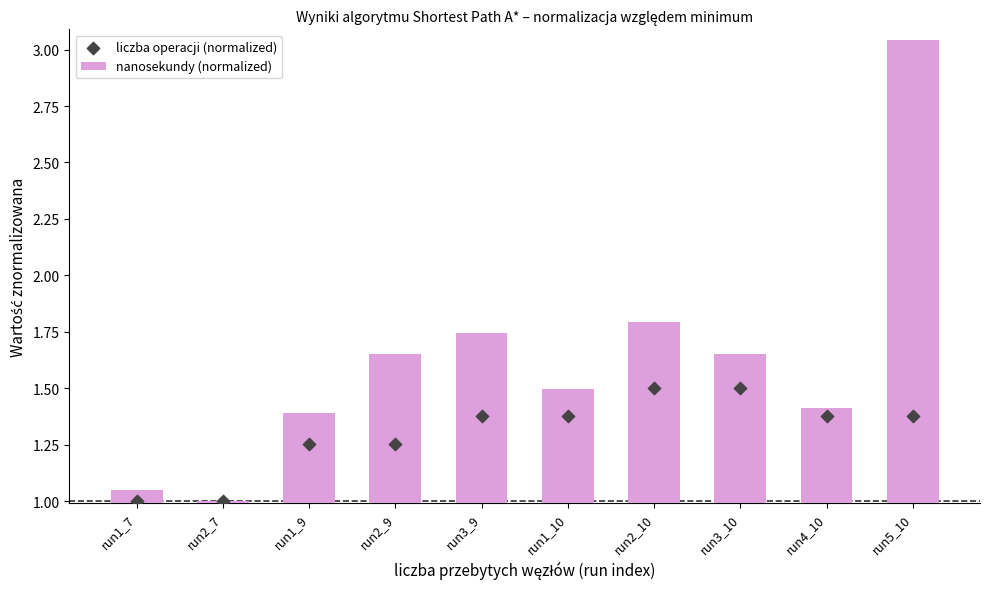

What are all the series names shown in the legend?

nanosekundy (normalized), liczba operacji (normalized)